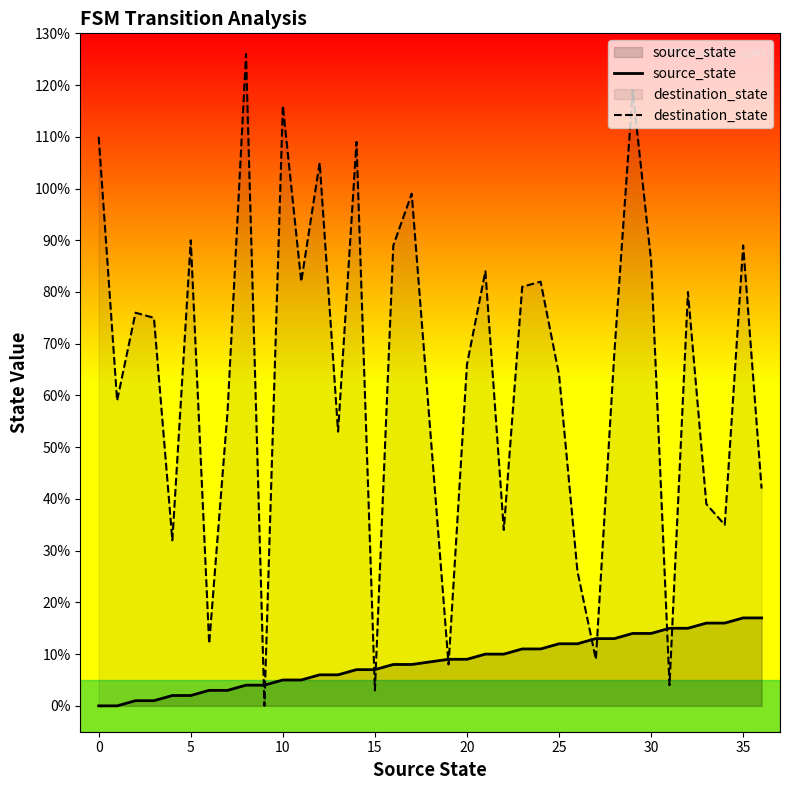

Does the chart have visible grid lines?

No